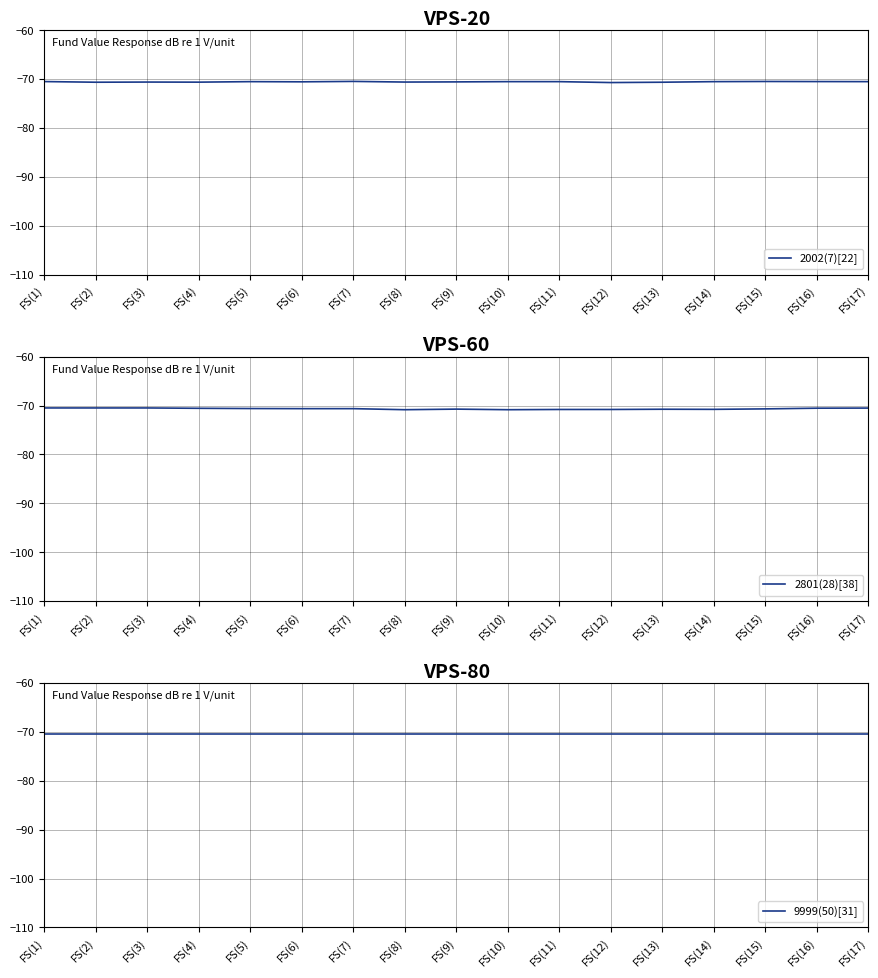

What is the total value across all series at FS(6)?

-211.7